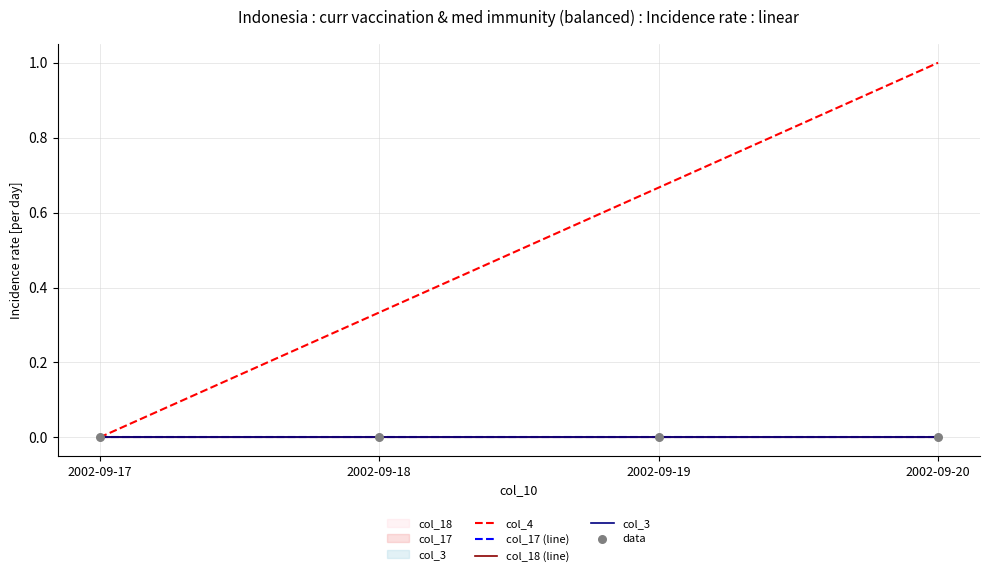

Which series has the largest Y range (max minus min)?

col_4